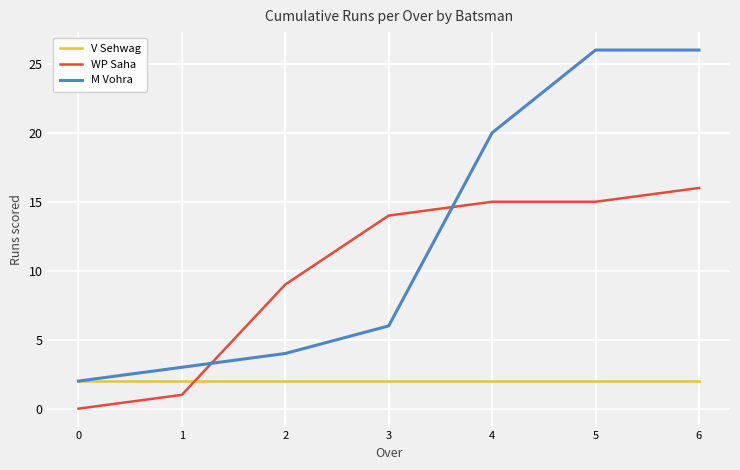

Reading left to right, transcribe all the data shown in this chart.

V Sehwag: 2	2	2	2	2	2	2
WP Saha: 0	1	9	14	15	15	16
M Vohra: 2	3	4	6	20	26	26